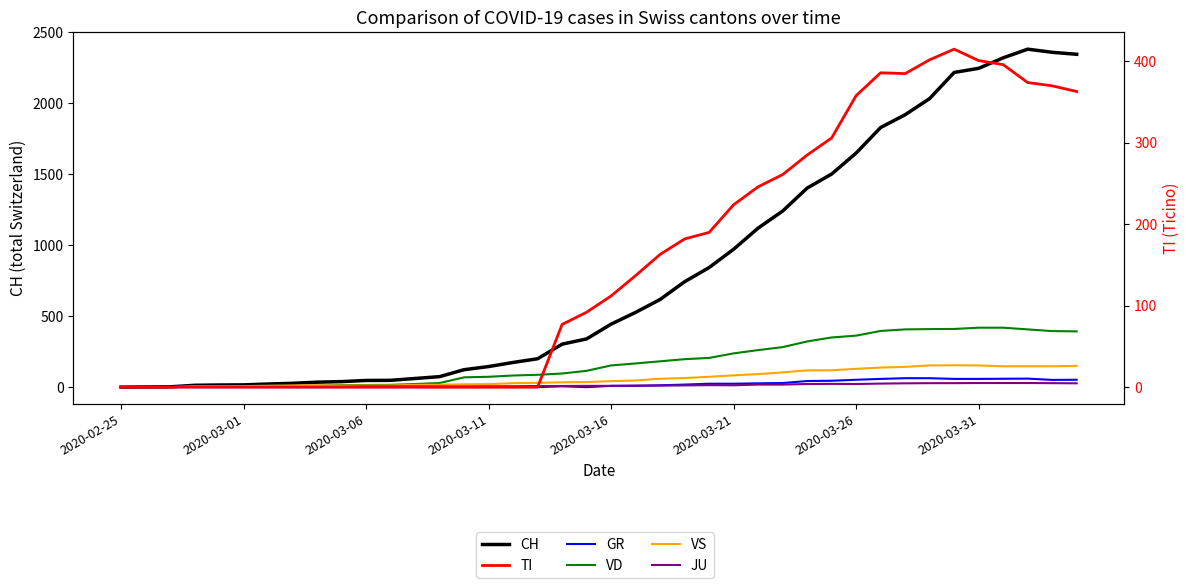

Rank the series at 2020-02-25 from highest to lowest value.

CH, GR, VD, VS, JU, TI